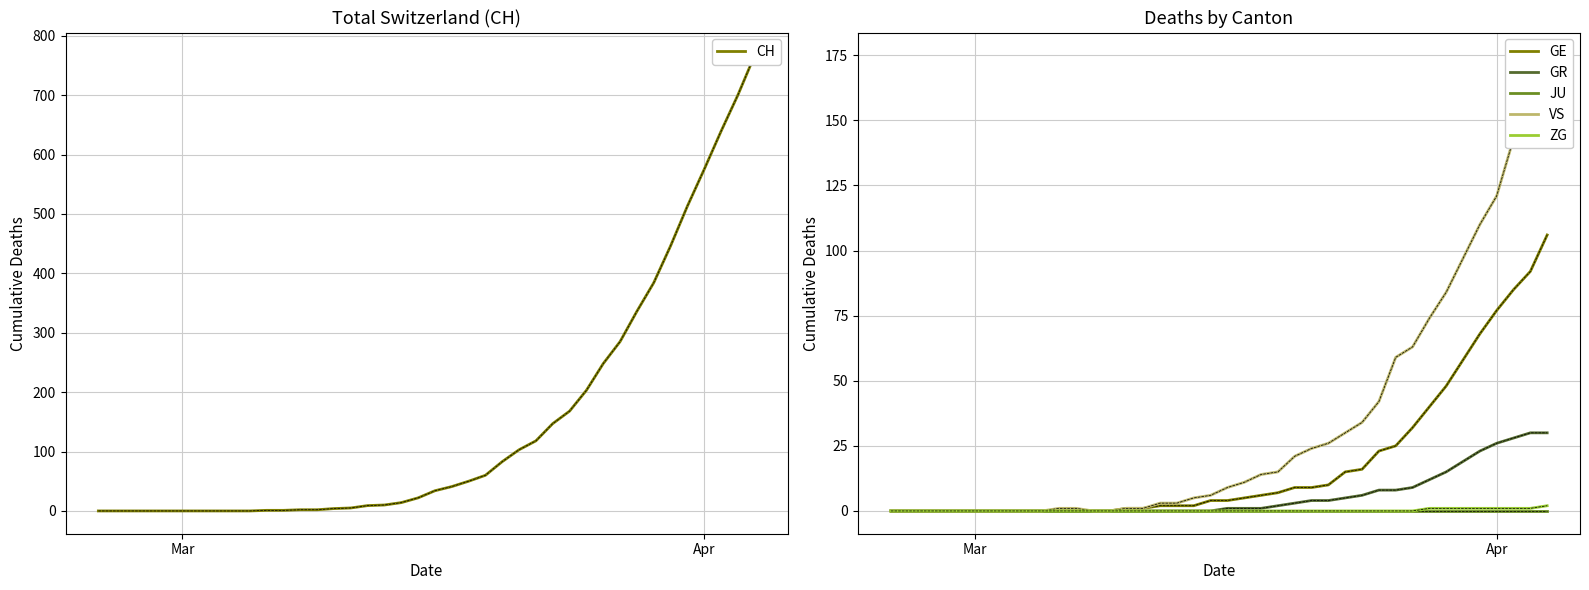

How many lines are shown in the chart?

6